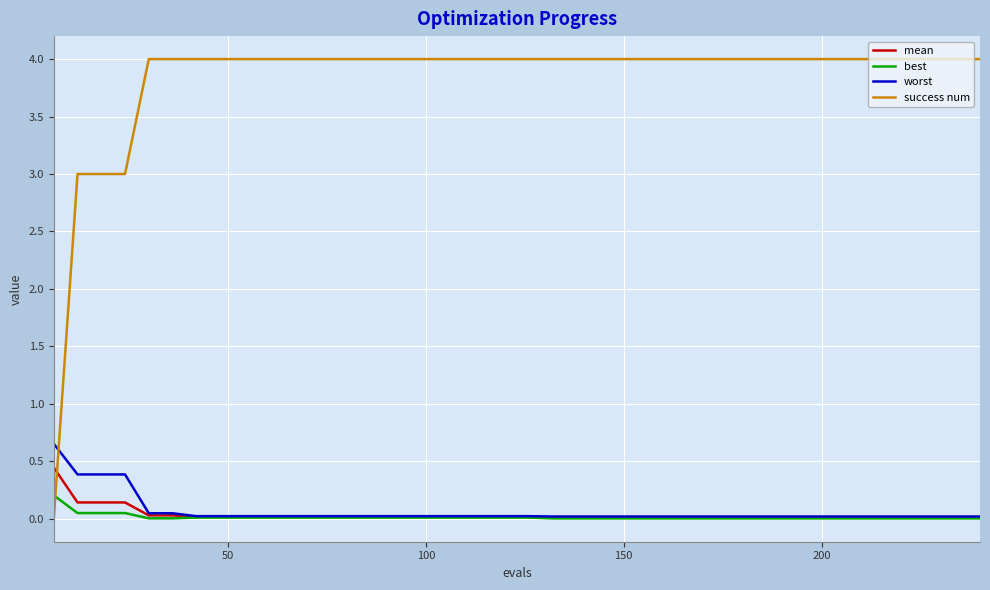

Which series has the largest range (max minus min)?

success num